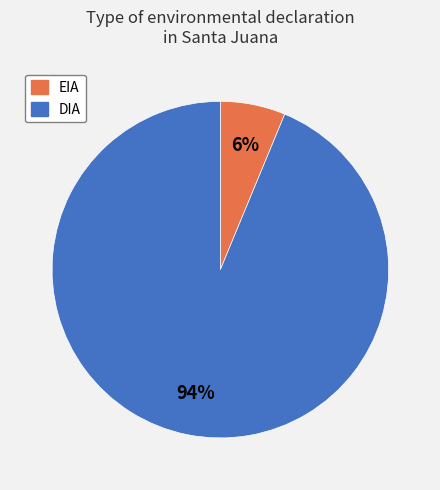

To the nearest percent, what portion does EIA represent?

6%